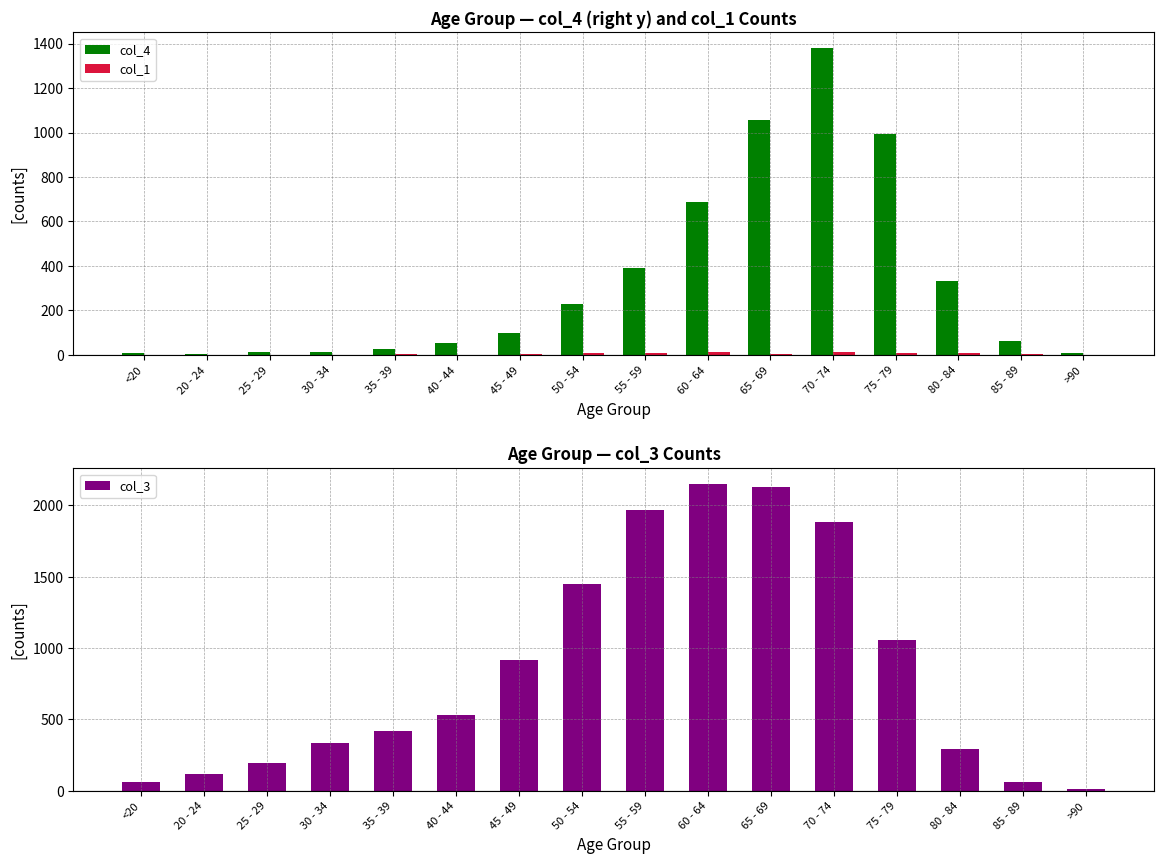

Is the value of col_3 at 75 - 79 greater than the value of col_1 at 65 - 69?

Yes